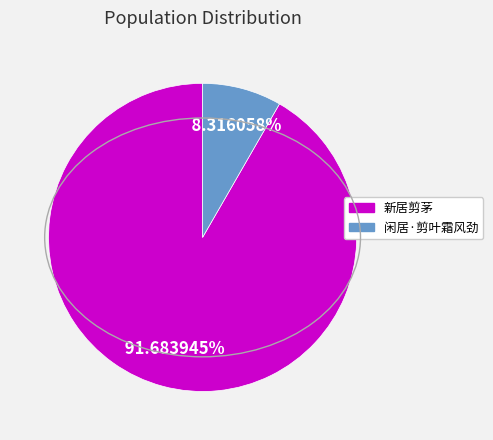

How many segments does this pie chart have?

2